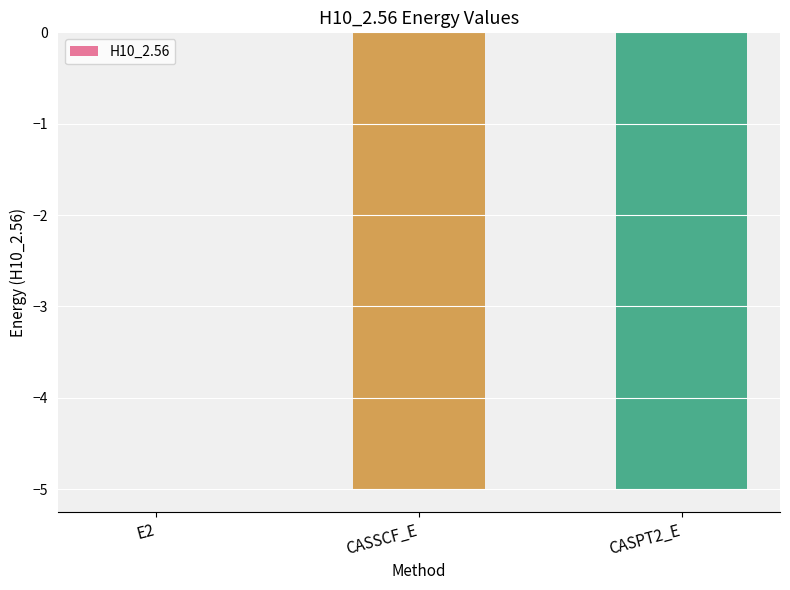

Are the bars horizontal?

No